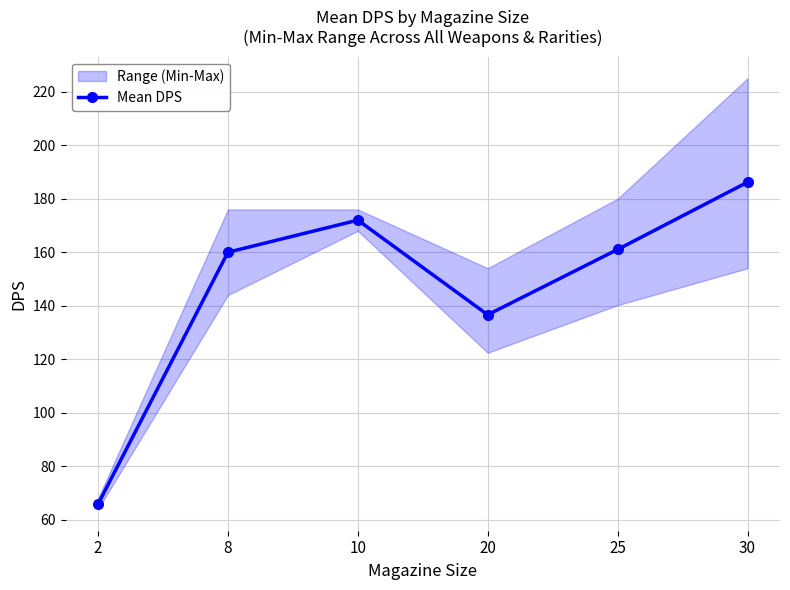

What is the change in value from 10 to 30?

+14.2